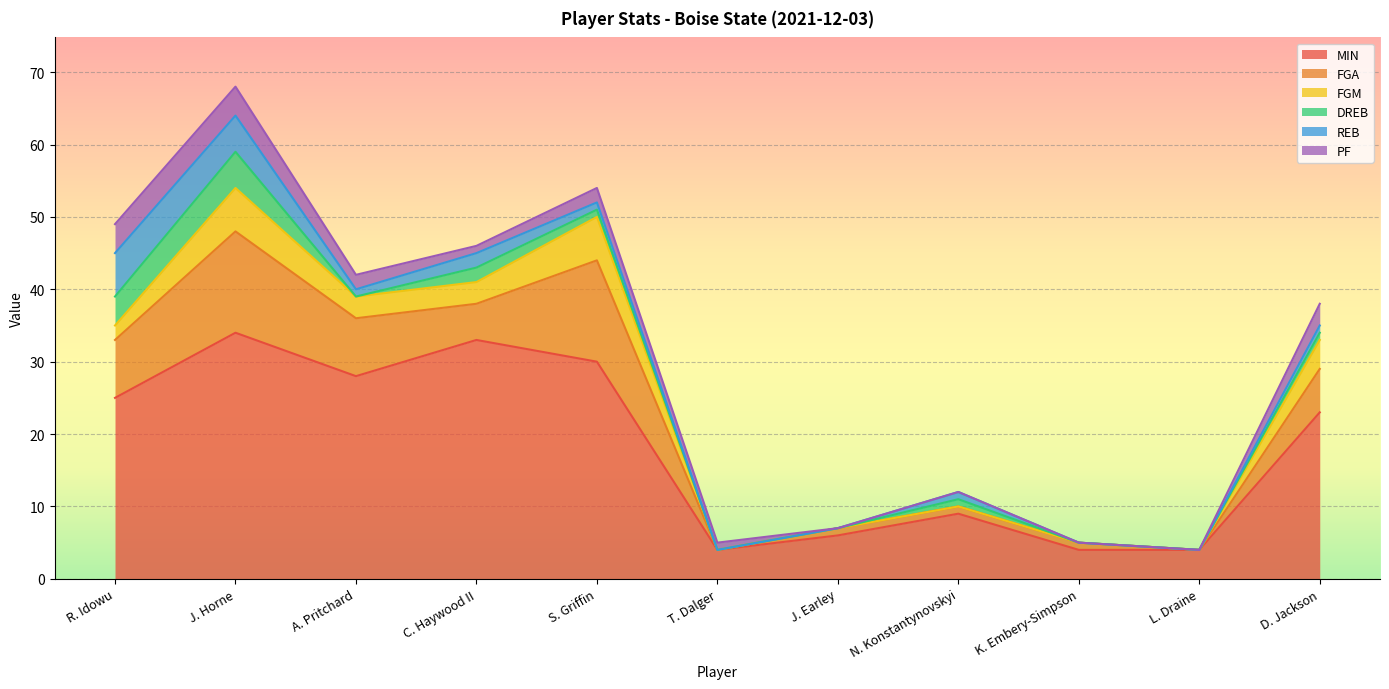

How many series are shown in this chart?

6